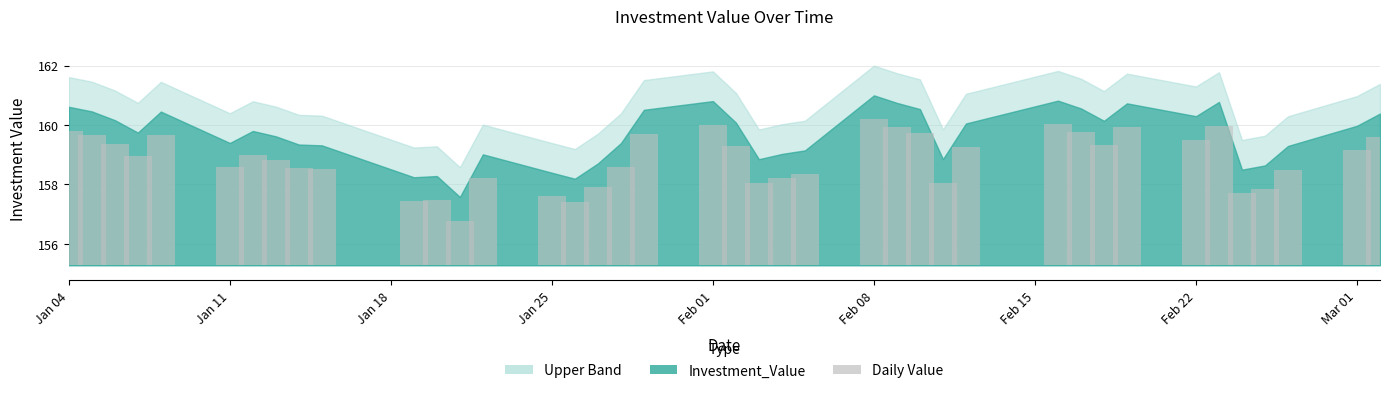

At which category does the chart reach its peak across all series?

Feb 08